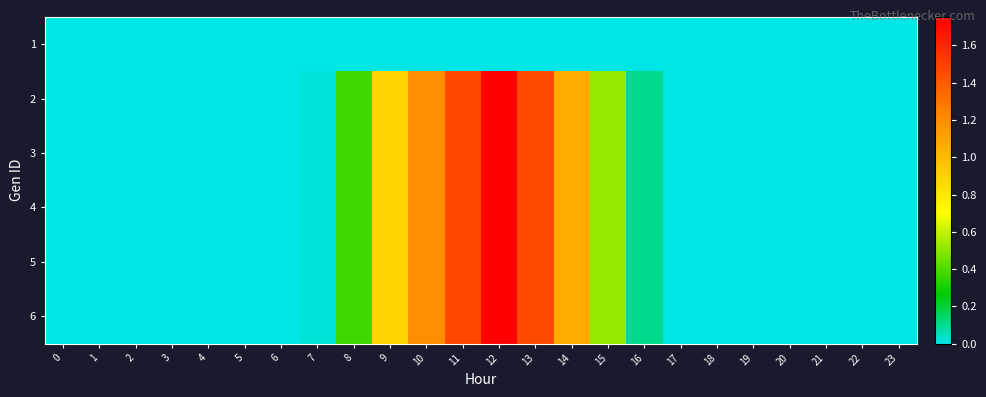

What is the difference between the highest and lowest values at 15?

0.5